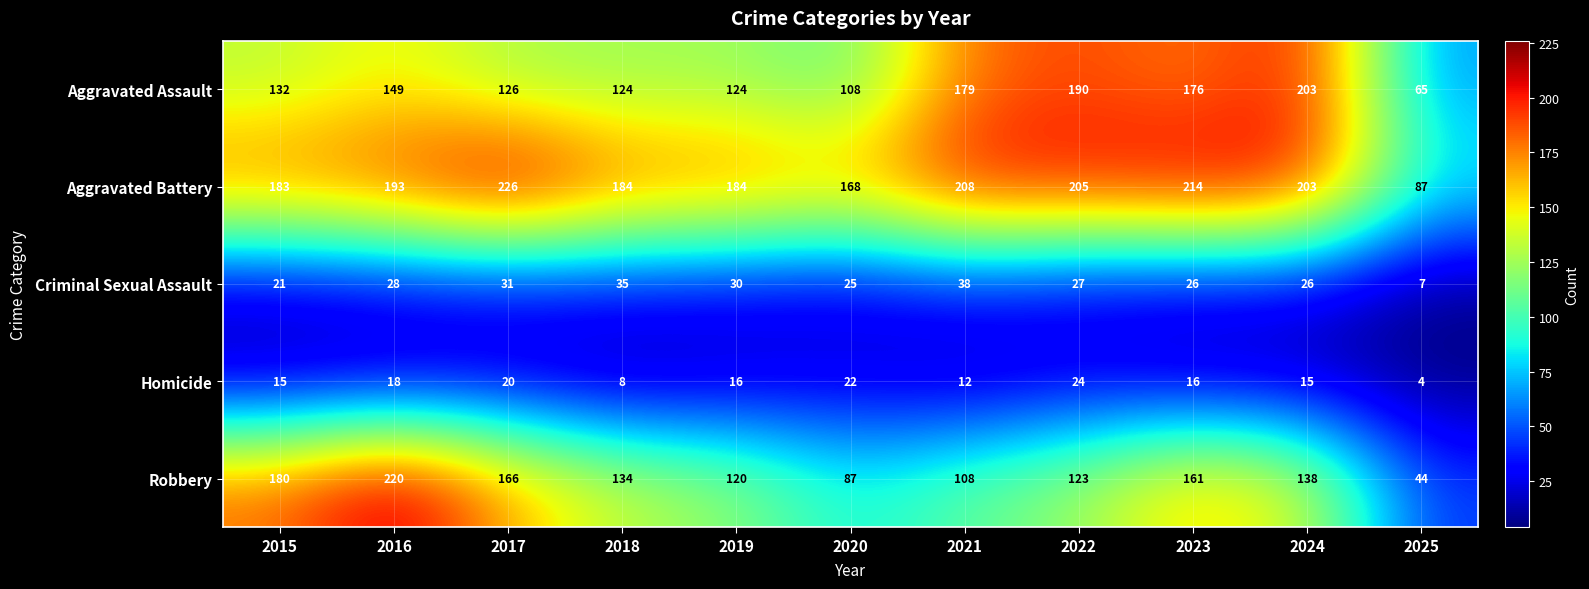

The value of Homicide at 2018 is 11. True or false?

False